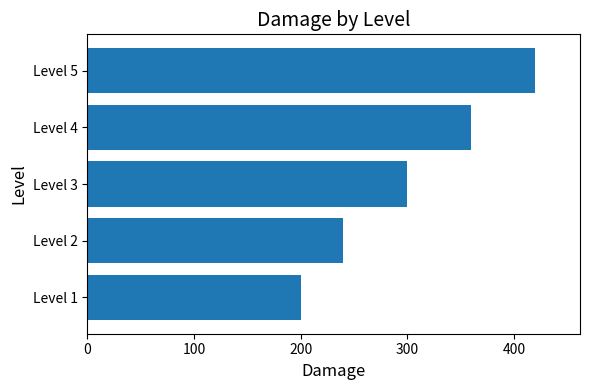

Rank the categories by value from highest to lowest.

Level 5, Level 4, Level 3, Level 2, Level 1